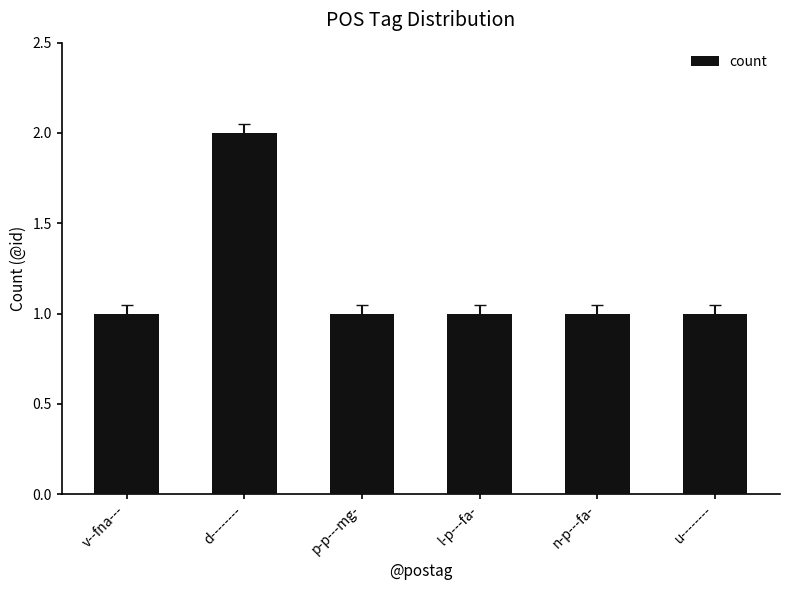

The value at p-p---mg- is 2. True or false?

False